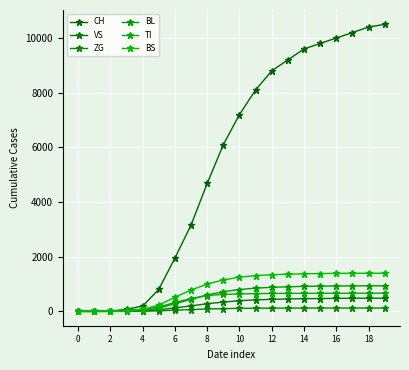

True or false: BS and BL intersect in this chart.

True